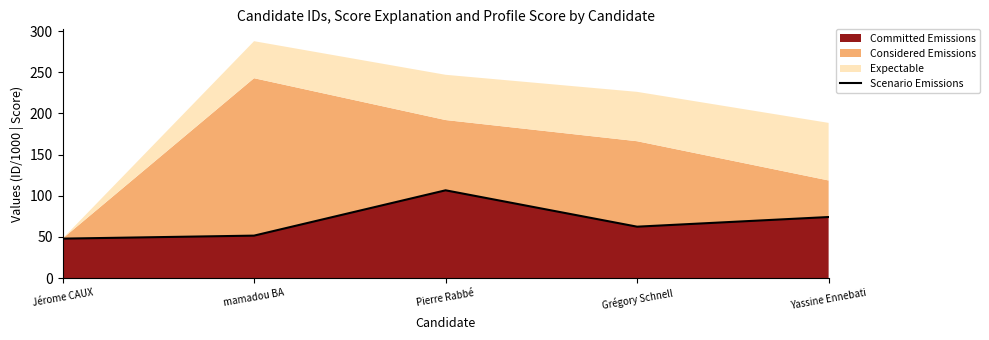

What is the label of the 1st point from the left?

Jérome CAUX